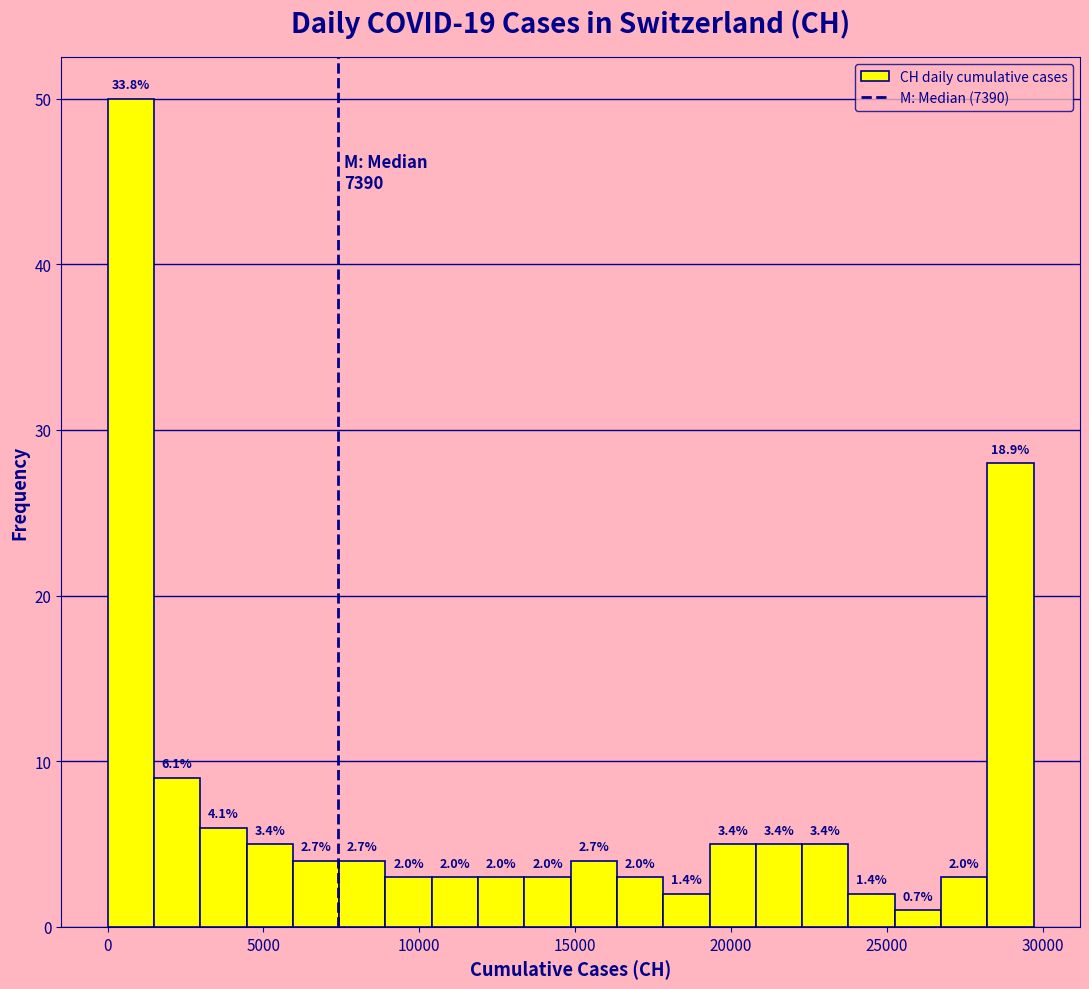

Around what value on the x-axis is the tallest bar? Give the approximate position of its centre, as read against the axis.

500